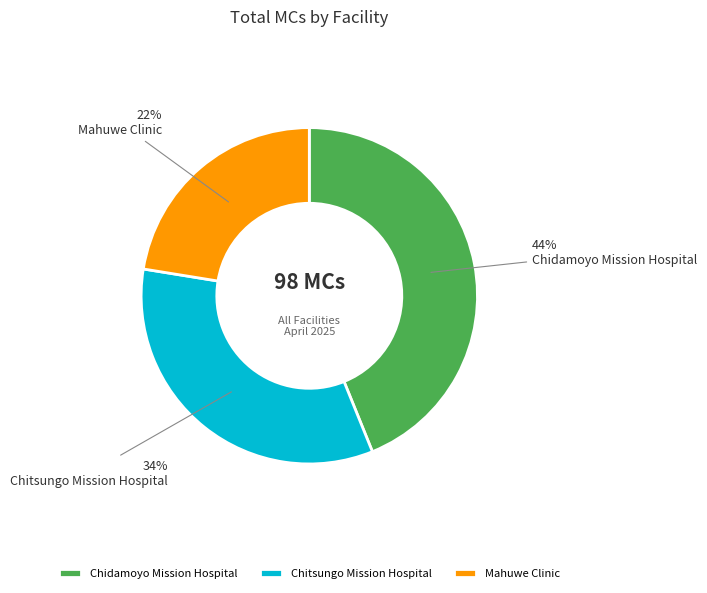

Does Mahuwe Clinic represent more than half of the total?

No